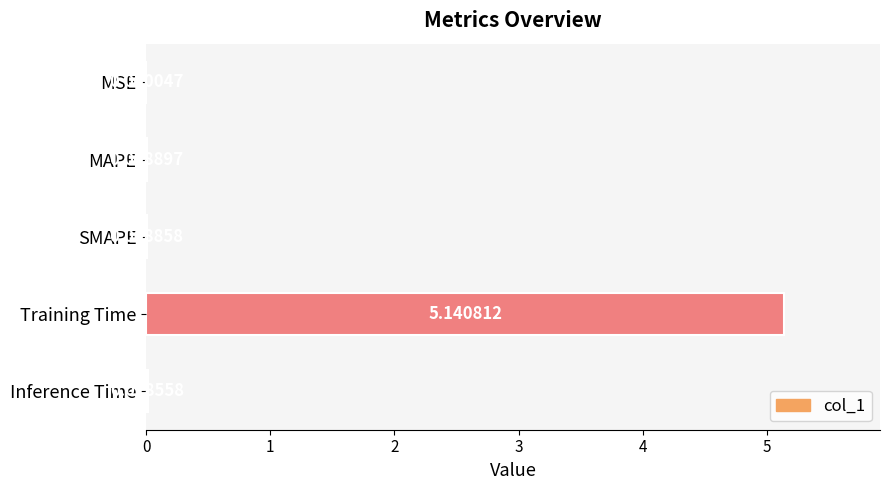

What is the sum of all values?

5.2